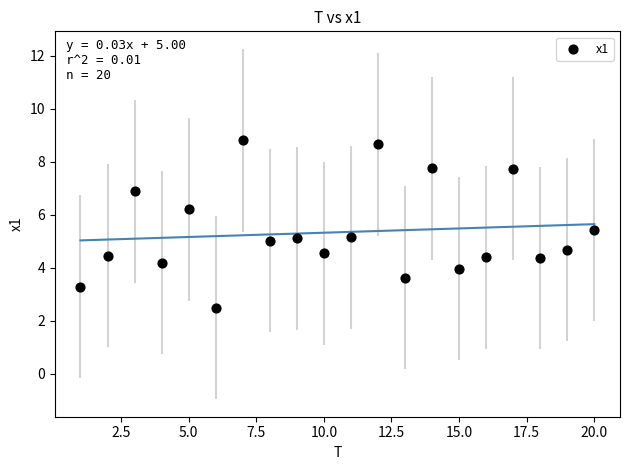

What is the range of Y values (max minus min)?

6.3